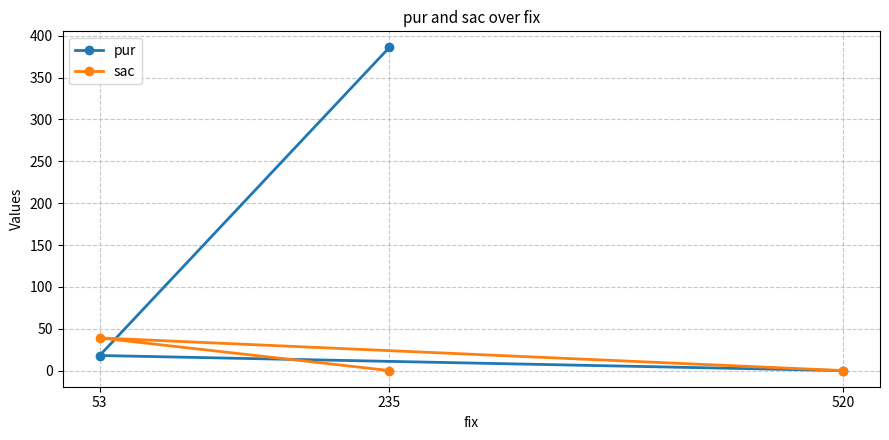

At which category does the chart reach its peak across all series?

235